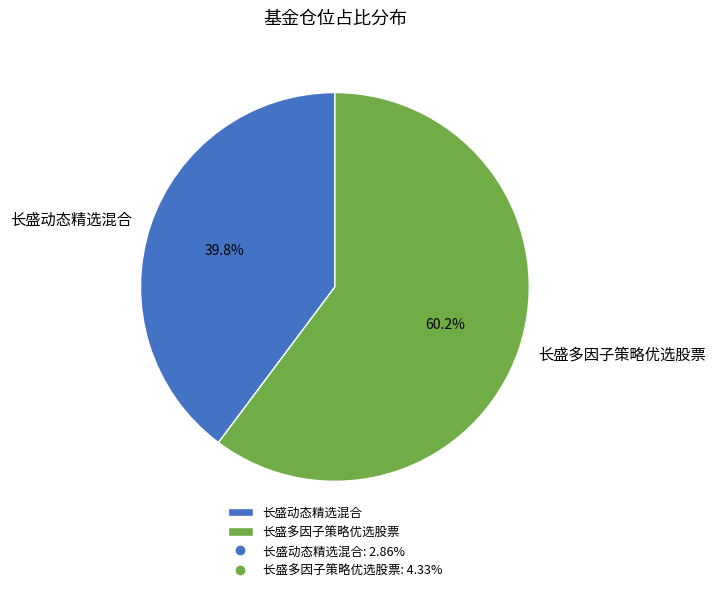

Which category has the smallest portion of the pie?

长盛动态精选混合